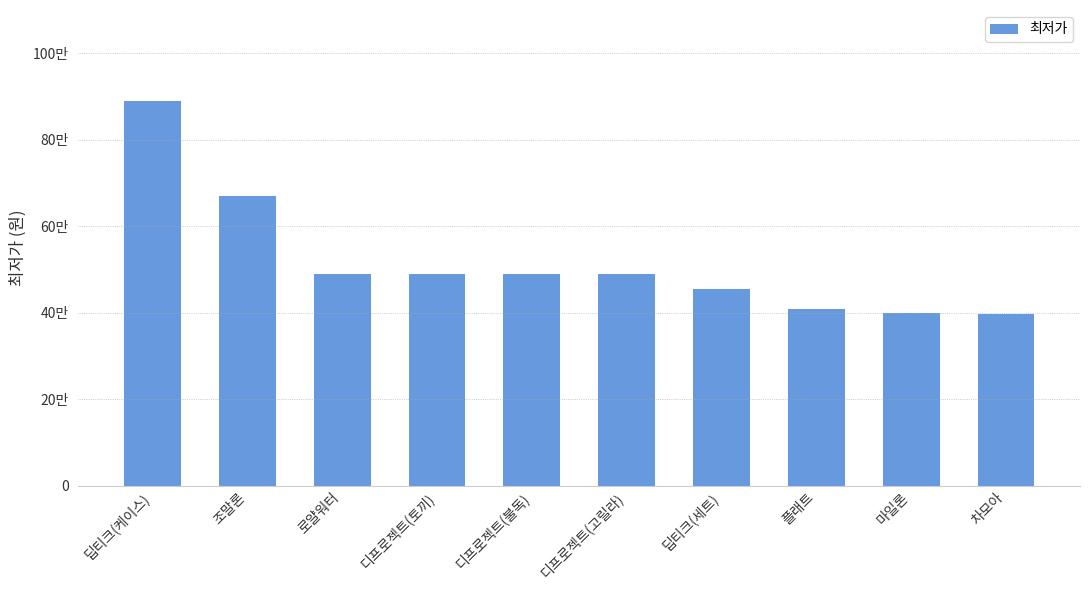

Between 디프로젝트(불독) and 조말론, which is larger?

조말론